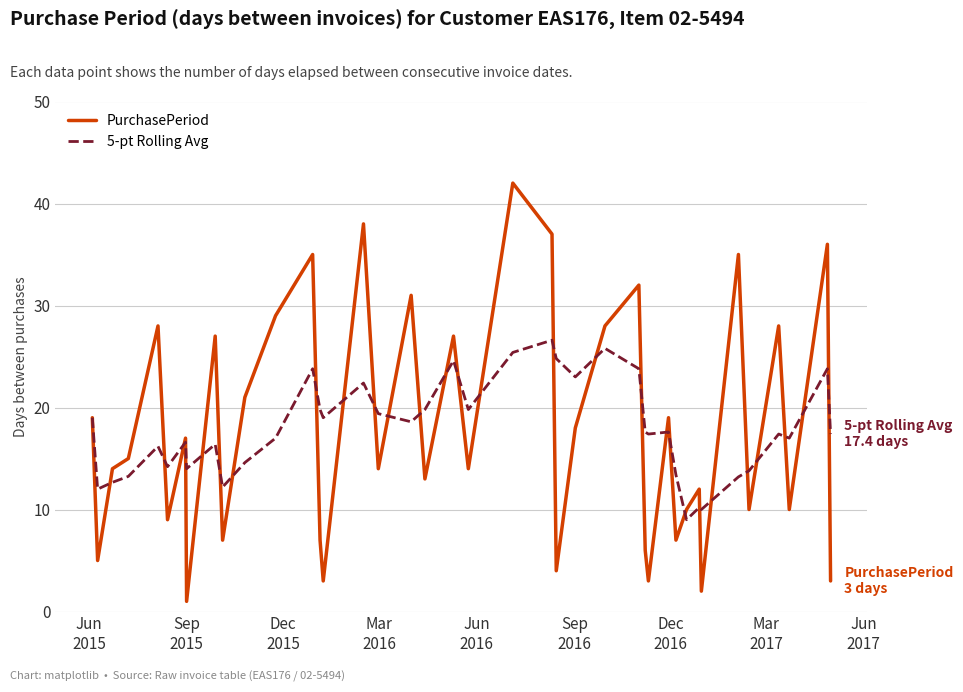

True or false: 5-pt Rolling Avg has more than 1 interior local peaks.

True